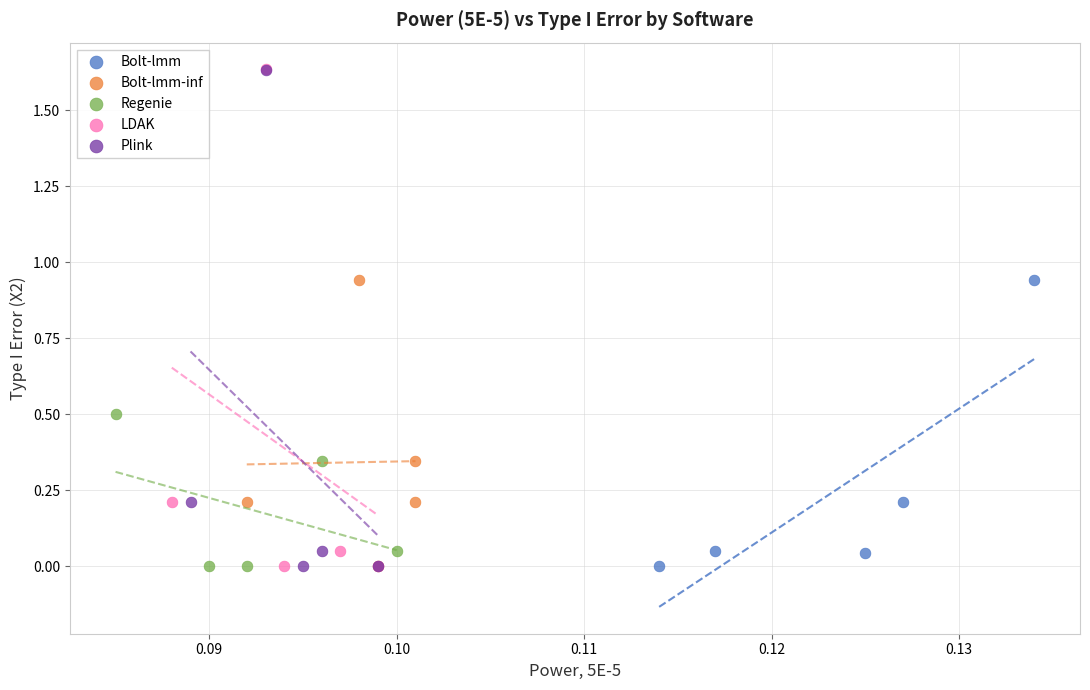

Which series has the widest spread of Y values?

LDAK